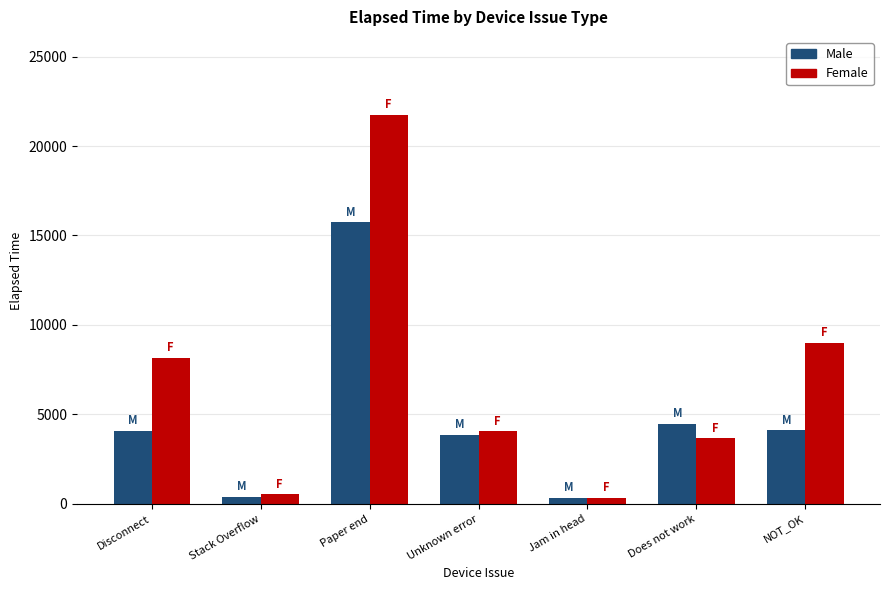

Is it true that Female equals 2841.5 at Disconnect?

False